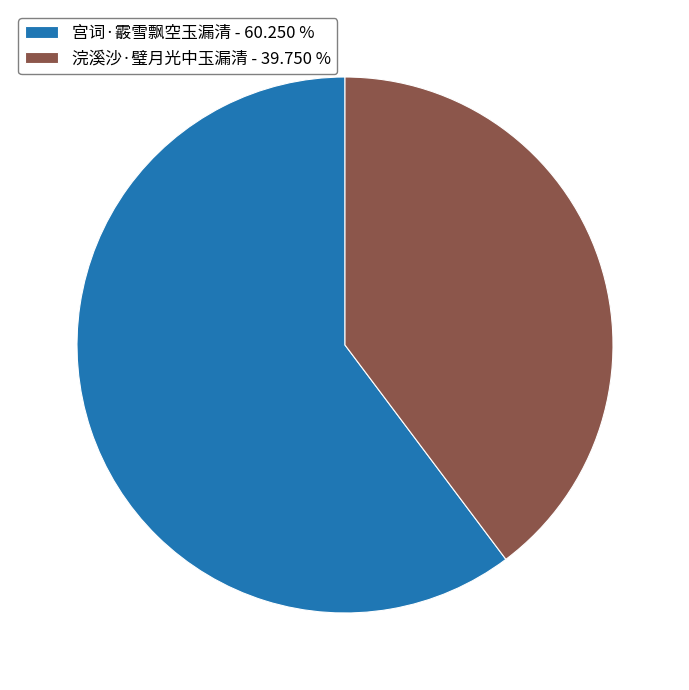

Is it true that 浣溪沙·璧月光中玉漏清 is 28% of the pie?

False